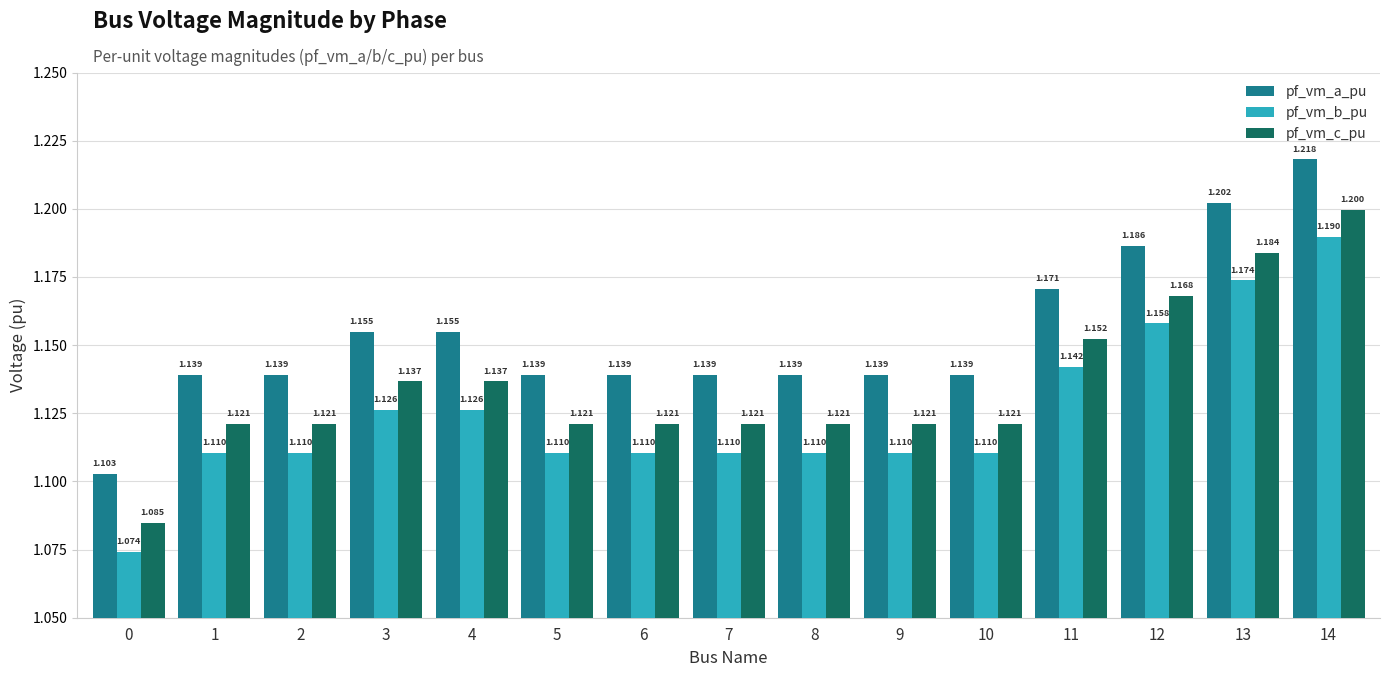

Which series has the largest range (max minus min)?

pf_vm_b_pu